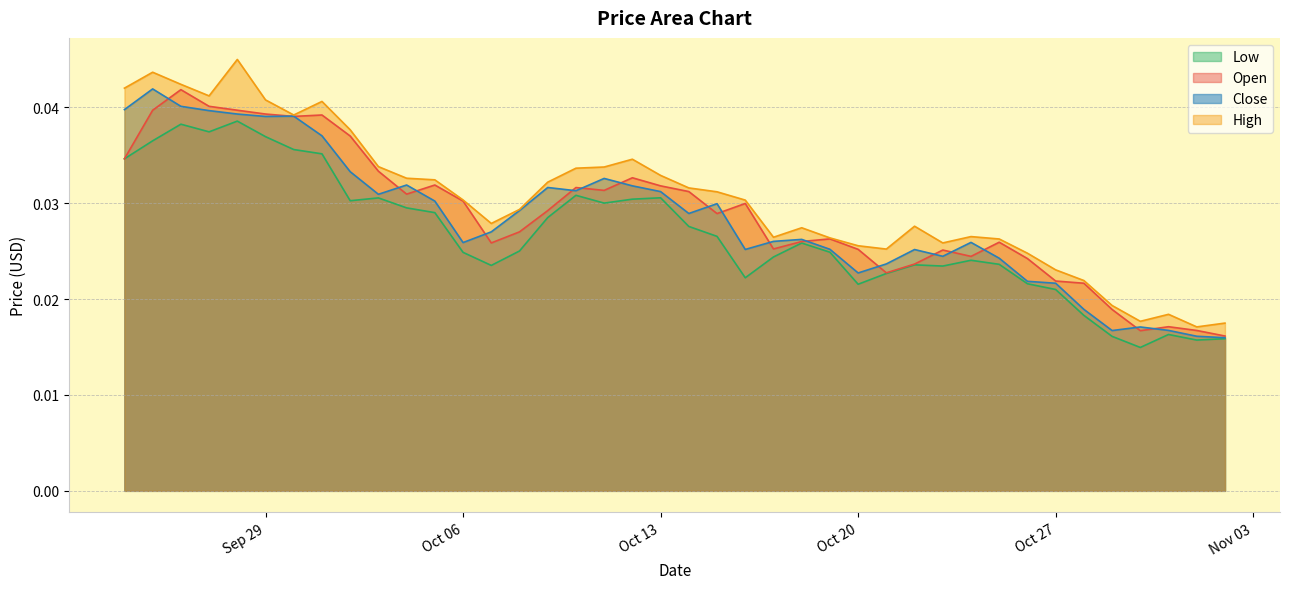

Does the chart display data point markers on the line(s)?

No